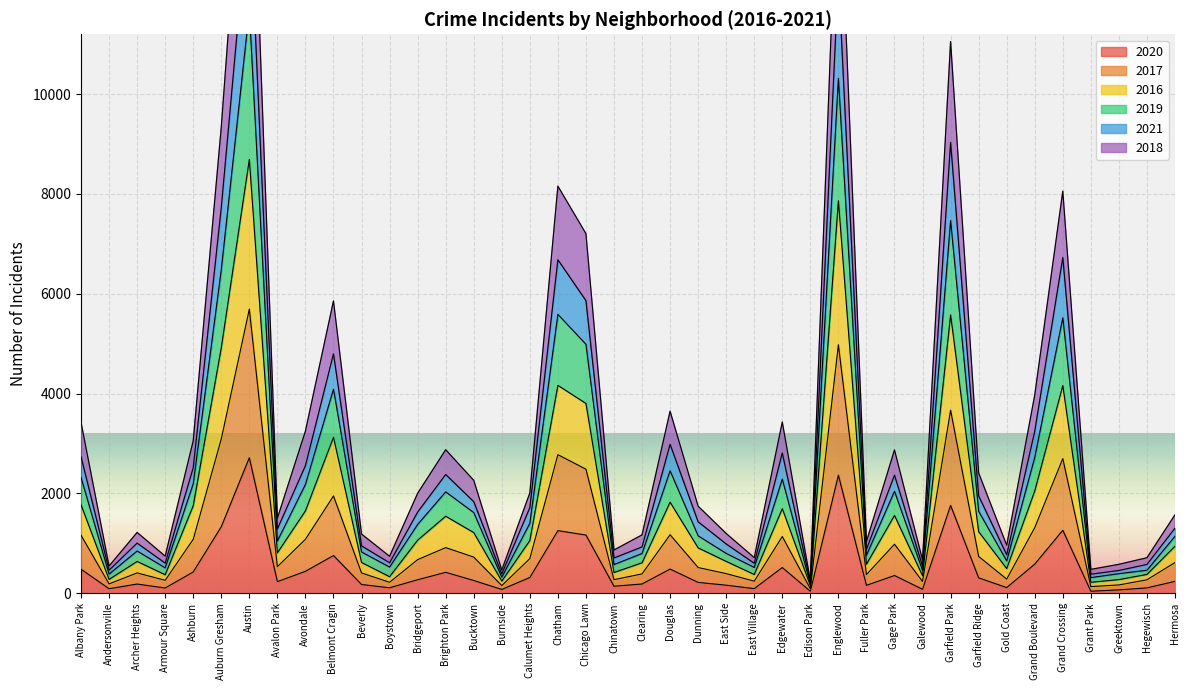

What is the difference between the highest and lowest values at Douglas?

3163